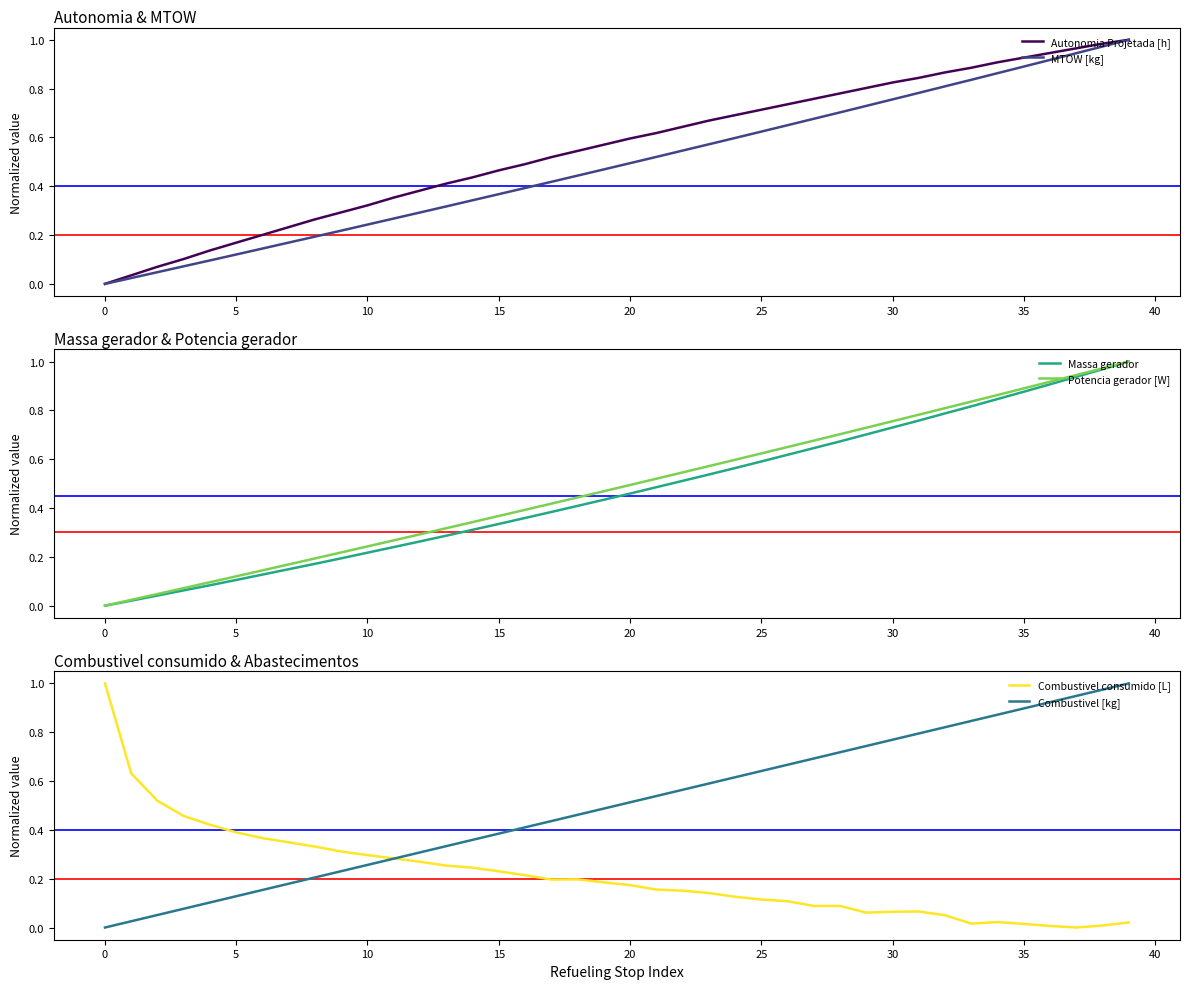

Which series has the largest total across all categories?

Autonomia Projetada [h]